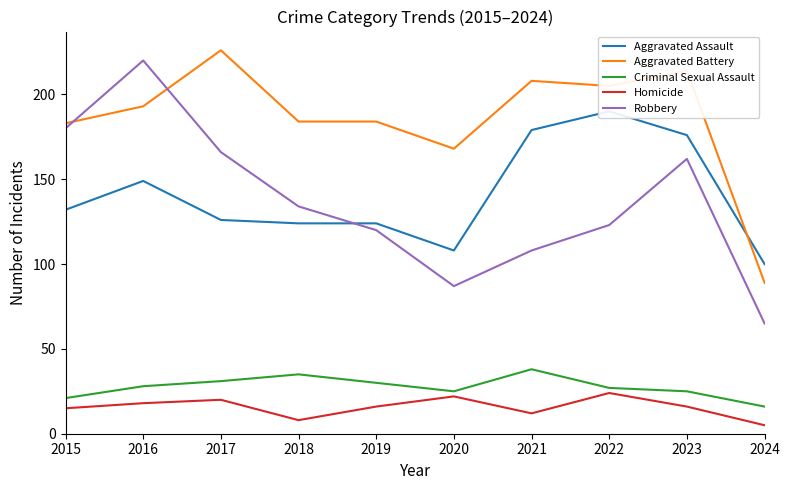

The Criminal Sexual Assault series shows 27 at 2022. True or false?

True